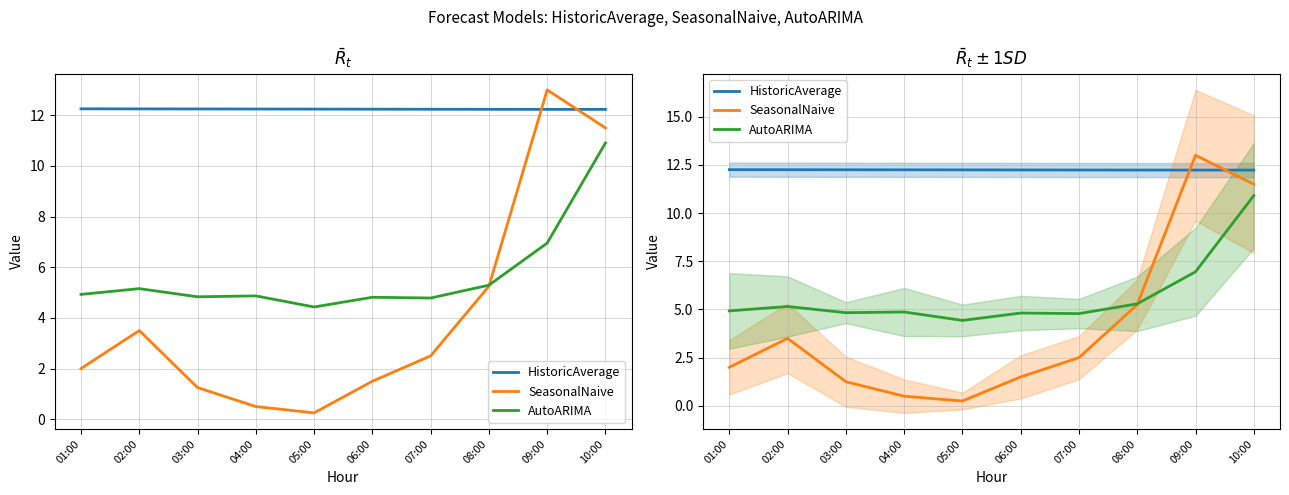

Between 03:00 and 02:00, which is larger?

02:00